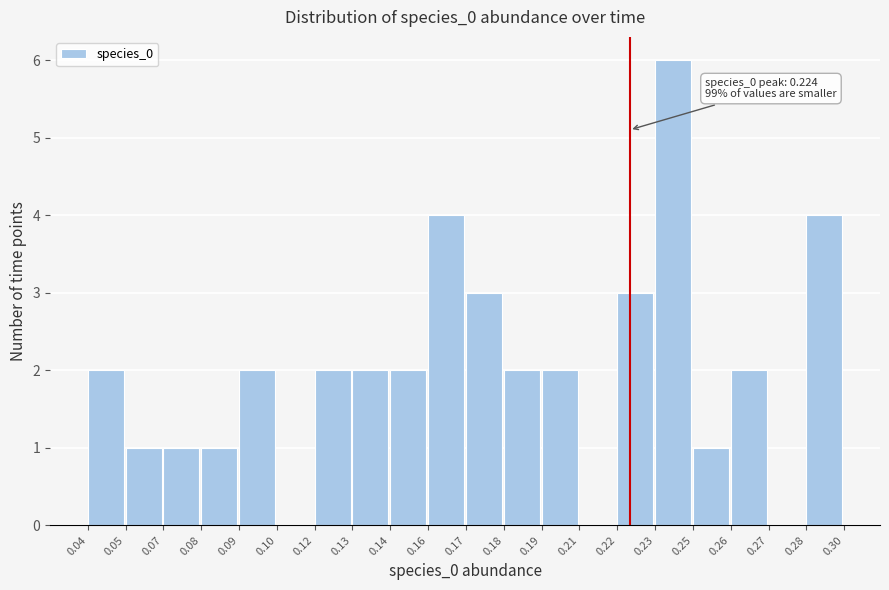

Reading right to left, extract all data points from this chart.

0.28=4	0.27=0	0.26=2	0.25=1	0.23=6	0.22=3	0.21=0	0.19=2	0.18=2	0.17=3	0.16=4	0.14=2	0.13=2	0.12=2	0.10=0	0.09=2	0.08=1	0.07=1	0.05=1	0.04=2